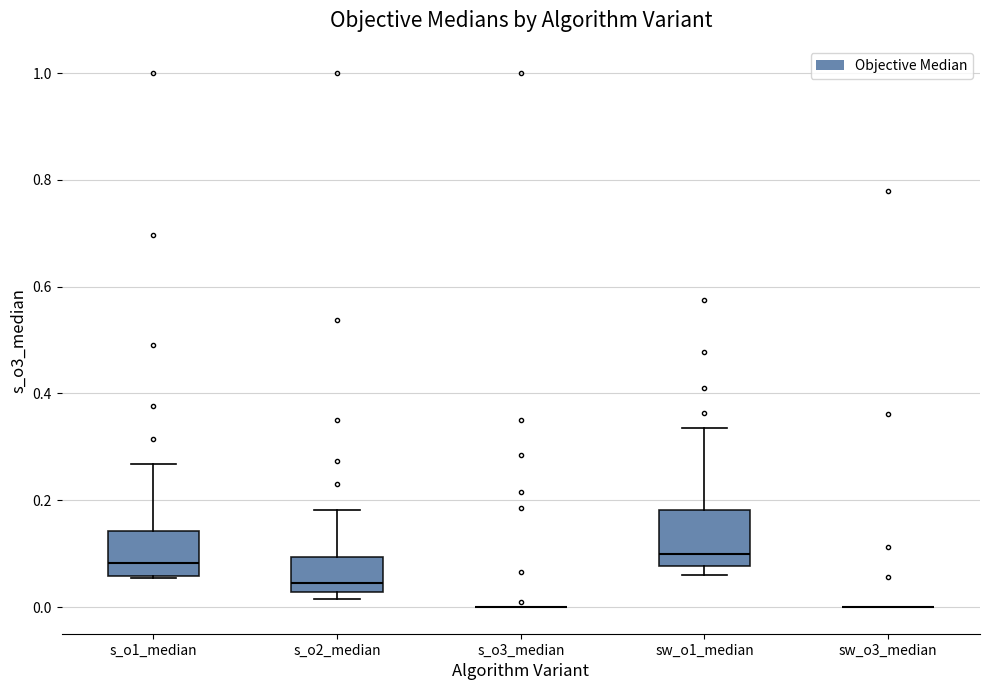

Reading left to right, read every box against the y-axis: the position of its median line, the range the box covers, and the ends of its whiskers. The values are not printed on the chart, so give them approximately, as read against the axis.

s_o1_median: median 0.08, box 0.06 to 0.14, whiskers 0.06 to 0.26
s_o2_median: median 0.04, box 0.02 to 0.10, whiskers 0.02 (just below the box's lower edge) to 0.18
s_o3_median: box collapsed to a line at 0.00, whiskers 0.00 to 0.00
sw_o1_median: median 0.10, box 0.08 to 0.18, whiskers 0.06 to 0.34
sw_o3_median: box collapsed to a line at 0.00, whiskers 0.00 to 0.00